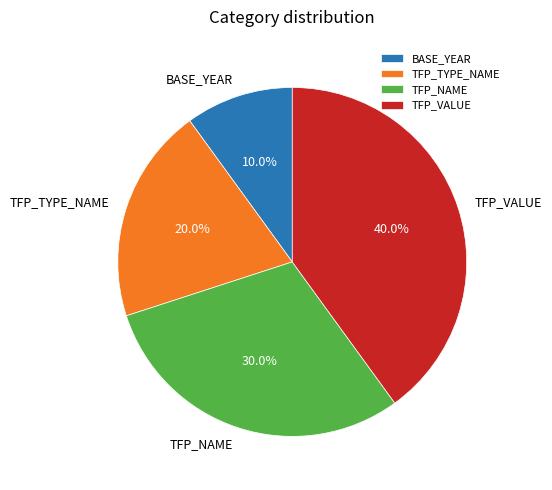

Approximately how many times larger is the value at TFP_VALUE compared to TFP_TYPE_NAME?

2.0